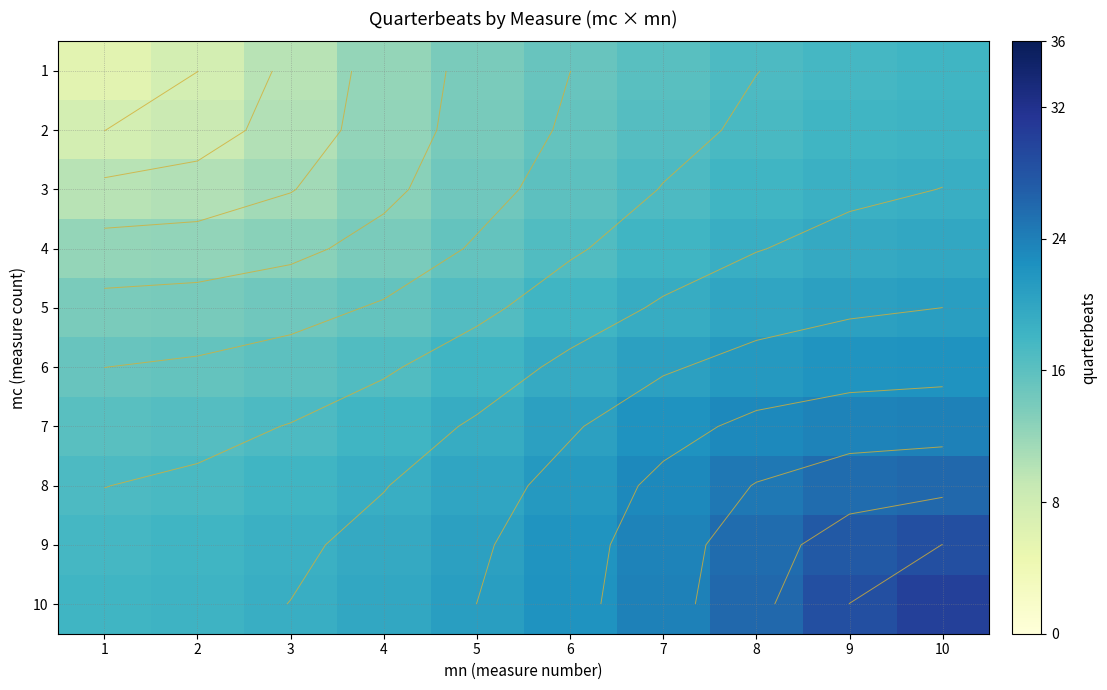

What is the greatest value displayed?

30.1